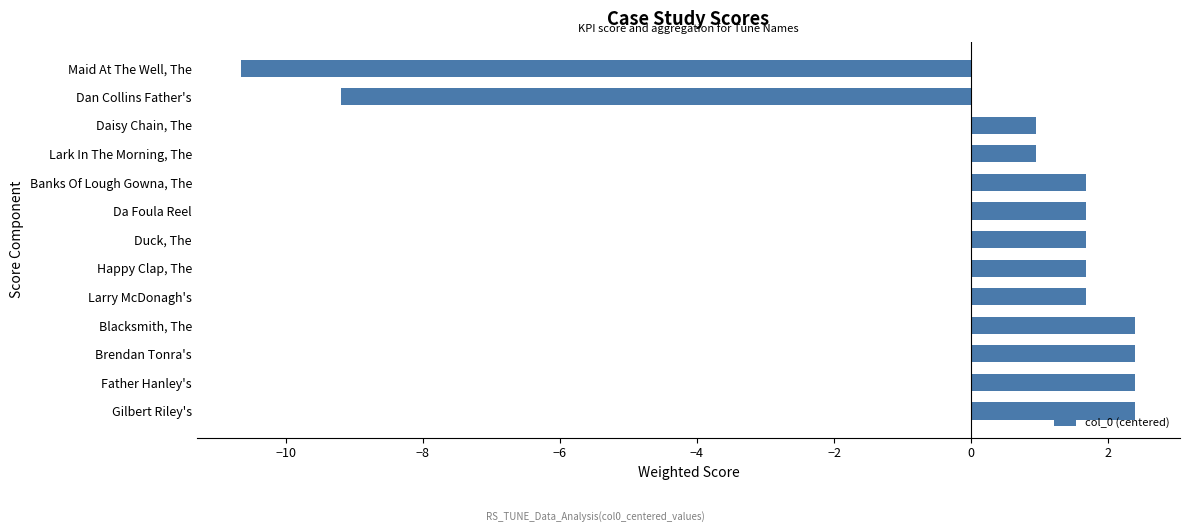

How many data points does each series have?

13